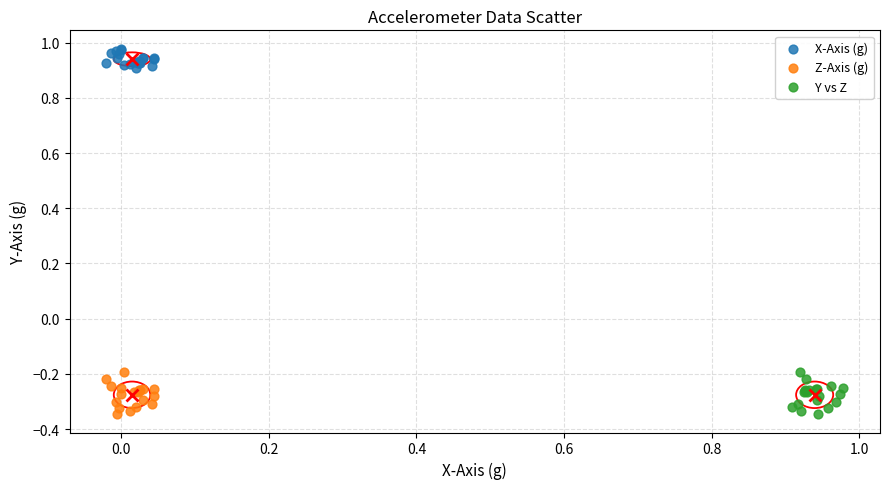

Which series contains the highest Y value?

X-Axis (g)